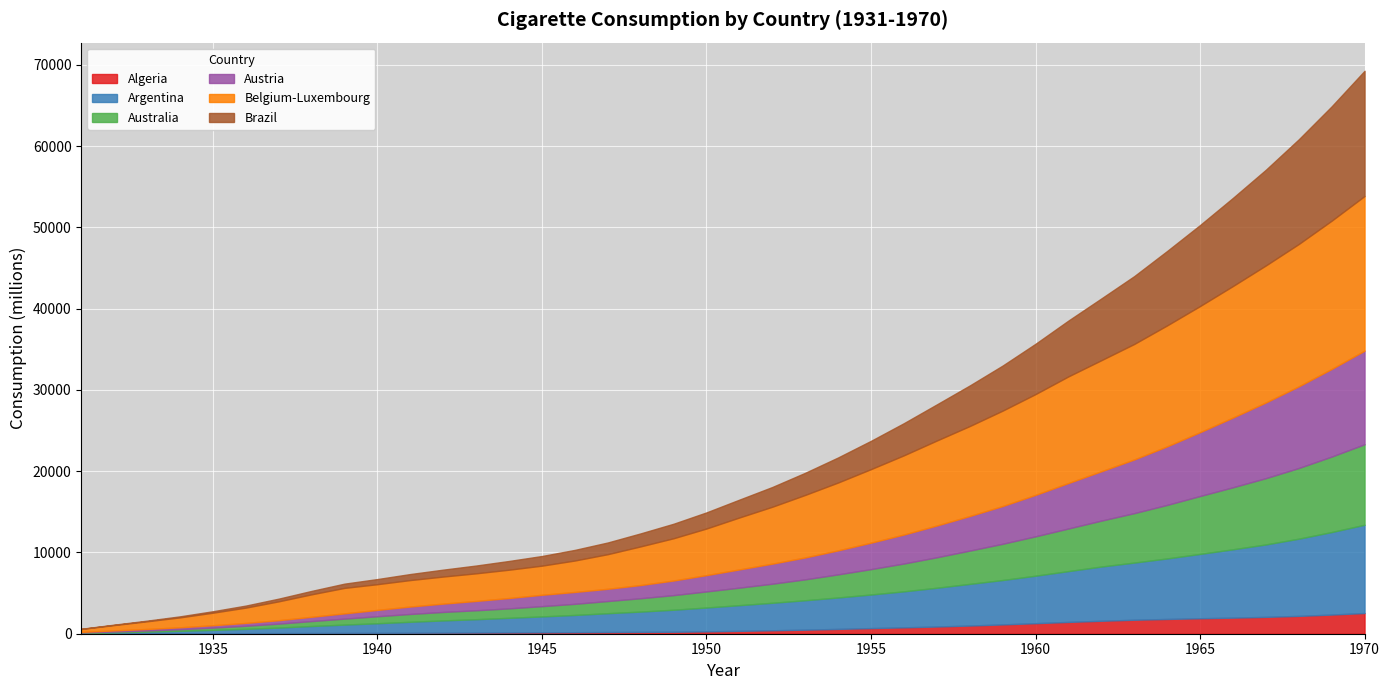

Reading left to right, transcribe all the data shown in this chart.

Algeria: 0=11.2	1=23.9	2=35.0	3=49.0	4=58.4	5=68.0	6=77.4	7=87.2	8=97.4	9=107.9	10=118.8	11=130.1	12=141.7	13=155.6	14=170.8	15=187.4	16=205.8	17=224.4	18=242.8	19=289.5	20=354.1	21=424.0	22=498.7	23=593.7	24=690.9	25=784.7	26=886.9	27=1008.0	28=1145.5	29=1298.1	30=1452.0	31=1593.9	32=1721.0	33=1817.0	34=1903.7	35=1979.2	36=2074.2	37=2195.9	38=2357.7	39=2549.6
Argentina: 0=77.7	1=150.2	2=224.7	3=306.8	4=411.3	5=532.0	6=681.9	7=862.2	8=1025.4	9=1182.0	10=1351.1	11=1506.8	12=1645.1	13=1801.4	14=1958.5	15=2123.1	16=2319.8	17=2500.3	18=2709.6	19=2936.1	20=3160.7	21=3383.3	22=3621.3	23=3866.7	24=4134.9	25=4431.0	26=4770.1	27=5124.2	28=5462.9	29=5840.5	30=6255.4	31=6673.4	32=7033.5	33=7447.2	34=7916.7	35=8410.3	36=8911.2	37=9499.7	38=10154.1	39=10859.4
Australia: 0=57.4	1=93.7	2=140.9	3=201.3	4=282.2	5=377.1	6=483.0	7=607.8	8=735.3	9=862.3	10=962.0	11=1043.0	12=1099.6	13=1162.7	14=1263.6	15=1368.6	16=1496.6	17=1643.7	18=1796.9	19=1978.8	20=2154.0	21=2346.0	22=2572.0	23=2842.7	24=3123.4	25=3423.9	26=3749.7	27=4093.6	28=4458.3	29=4846.3	30=5241.6	31=5649.4	32=6083.5	33=6587.8	34=7123.8	35=7630.3	36=8156.3	37=8695.0	38=9286.3	39=9904.6
Austria: 0=80.8	1=137.5	2=182.7	3=232.7	4=292.6	5=352.2	6=421.6	7=526.6	8=646.4	9=778.6	10=914.5	11=1024.6	12=1149.3	13=1274.0	14=1398.7	15=1461.0	16=1506.1	17=1622.3	18=1799.3	19=2007.0	20=2244.8	21=2468.8	22=2693.2	23=2954.5	24=3253.9	25=3565.6	26=3908.4	27=4255.0	28=4644.0	29=5099.4	30=5595.7	31=6073.6	32=6604.9	33=7205.3	34=7854.0	35=8581.2	36=9314.4	37=10049.3	38=10780.0	39=11518.9
Belgium-Luxembourg: 0=358.4	1=663.6	2=947.1	3=1223.2	4=1543.0	5=1884.5	6=2321.6	7=2765.4	8=3136.0	9=3166.5	10=3257.7	11=3331.5	12=3397.7	13=3484.2	14=3584.7	15=3869.5	16=4260.7	17=4758.6	18=5200.1	19=5734.9	20=6391.2	21=7003.4	22=7695.0	23=8350.3	24=9051.8	25=9750.2	26=10458.0	27=11071.9	28=11740.3	29=12403.3	30=13122.0	31=13666.3	32=14214.4	33=14883.9	34=15521.2	35=16185.6	36=16861.9	37=17516.4	38=18248.9	39=19029.8
Brazil: 0=24.2	1=45.8	2=77.9	3=124.8	4=177.9	5=248.1	6=330.9	7=420.4	8=521.4	9=629.0	10=740.1	11=849.0	12=957.1	13=1074.2	14=1186.1	15=1305.5	16=1437.5	17=1598.1	18=1783.2	19=1983.3	20=2193.4	21=2427.0	22=2720.0	23=3080.9	24=3480.8	25=3953.4	26=4443.0	27=4989.6	28=5543.3	29=6188.1	30=6866.8	31=7597.5	32=8343.9	33=9154.8	34=9965.8	35=10842.8	36=11772.2	37=12879.8	38=14067.3	39=15405.8